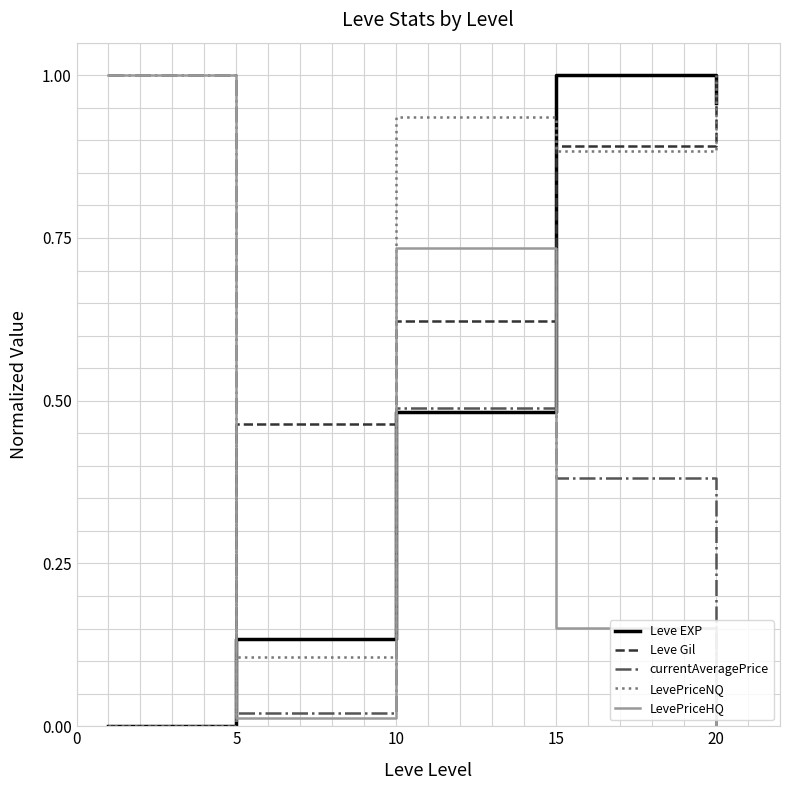

How many times do LevePriceNQ and LevePriceHQ cross each other?

1